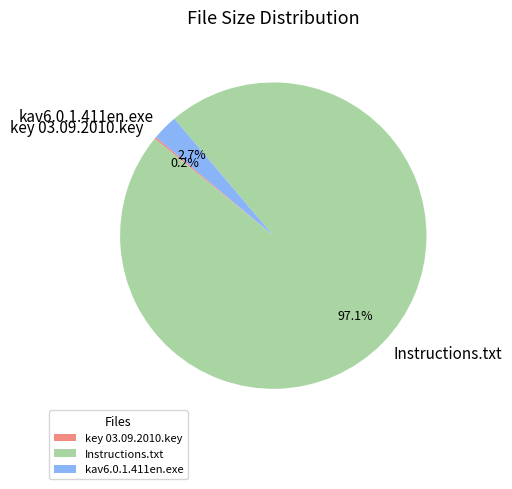

What is the largest slice in the pie chart?

Instructions.txt